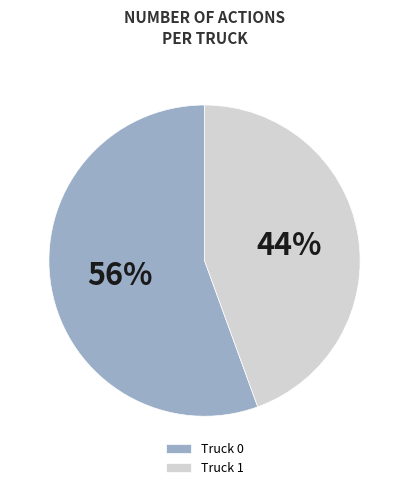

To the nearest percent, what is the average slice percentage?

50%